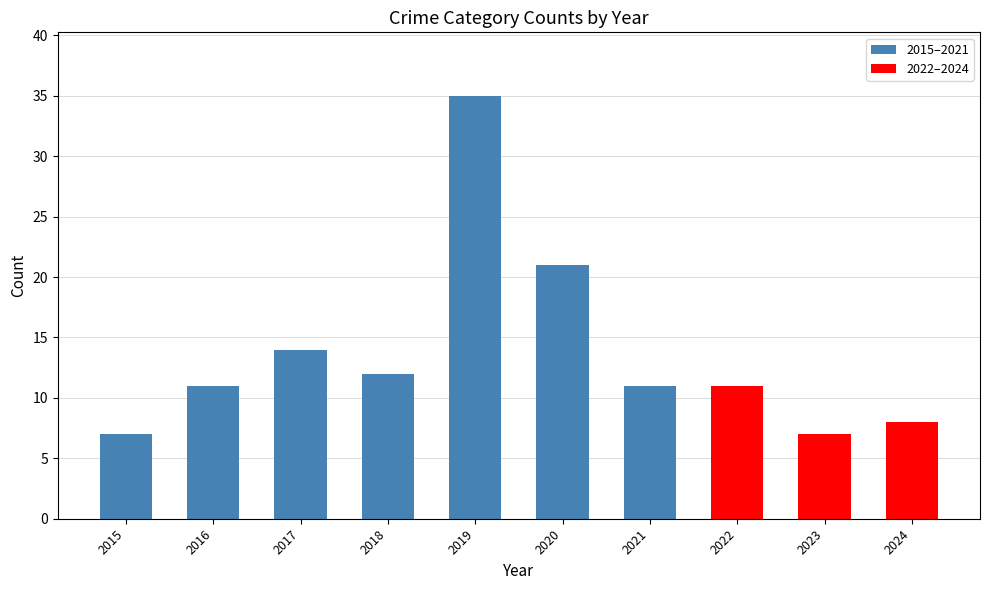

What is the maximum value shown in the chart?

35